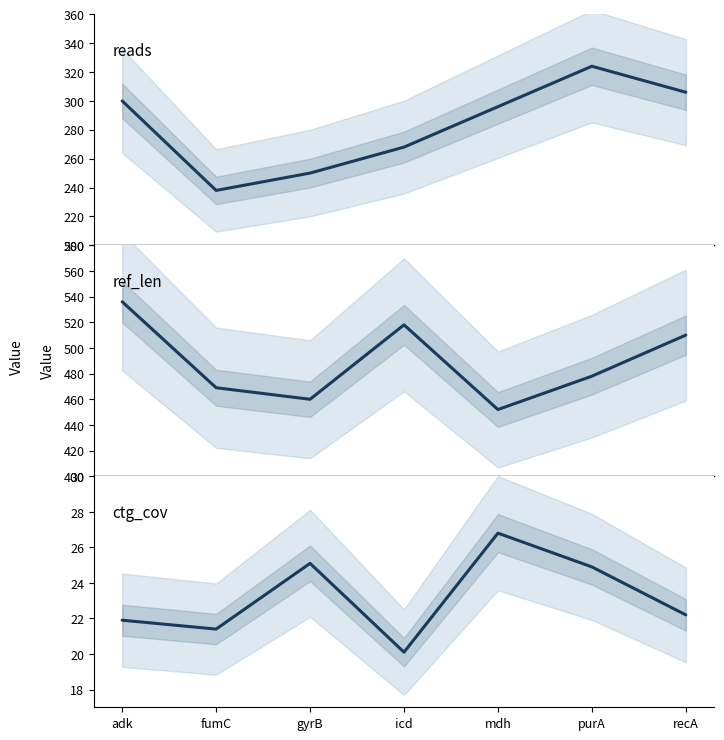

At icd, list the series in order from smallest to largest.

ctg_cov, reads, ref_len